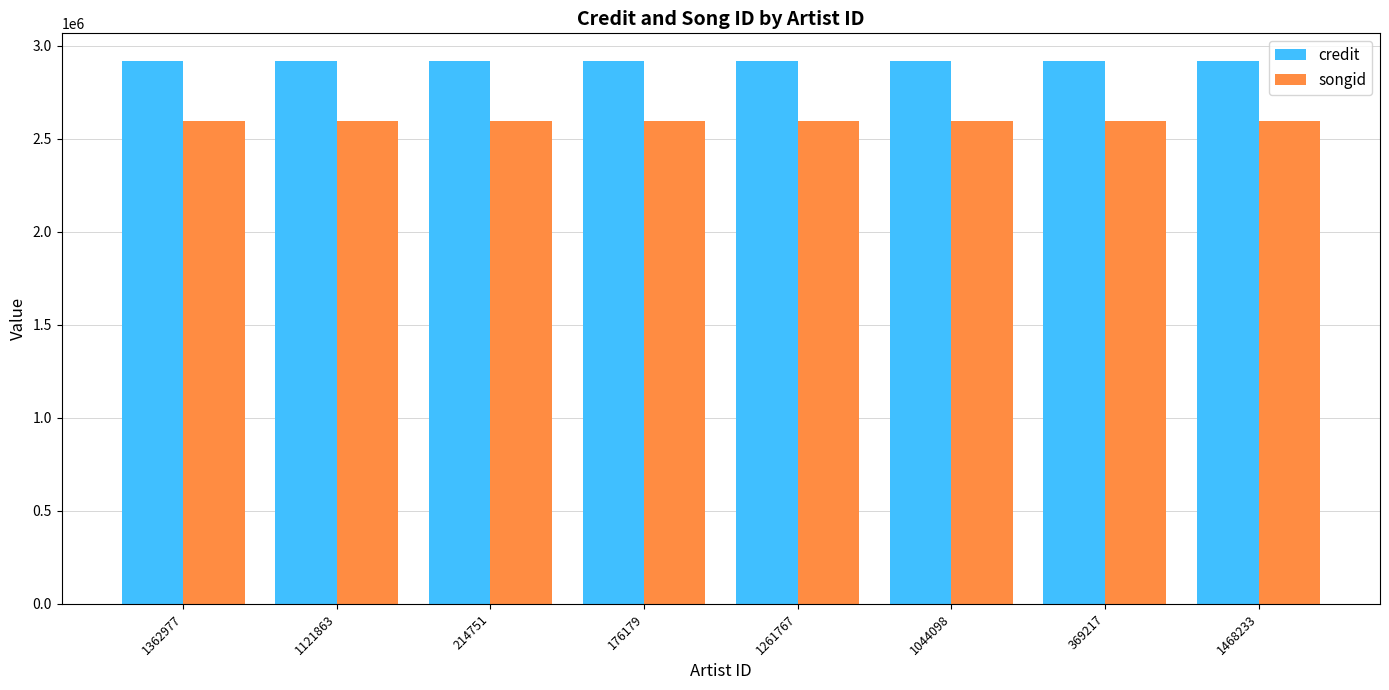

What is the sum of all credit values?

23371920